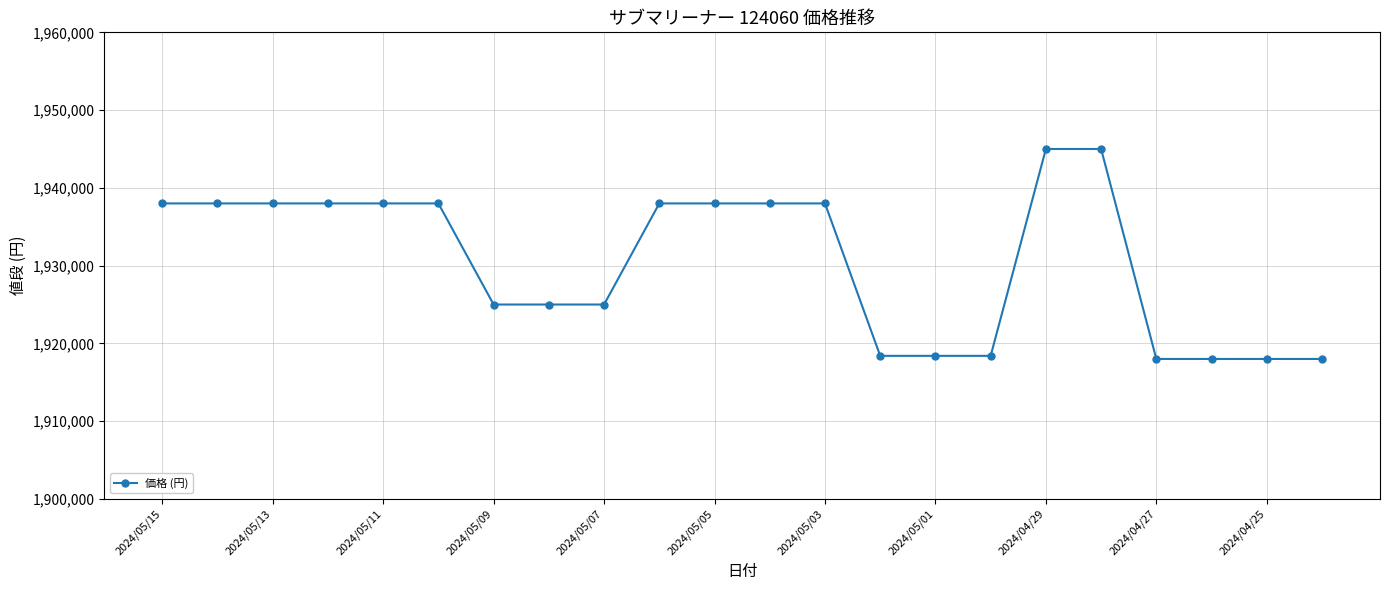

Reading left to right, what are all the values shown in this chart?

1938000	1938000	1938000	1938000	1938000	1938000	1925000	1925000	1925000	1938000	1938000	1938000	1938000	1918400	1918400	1918400	1945000	1945000	1918000	1918000	1918000	1918000